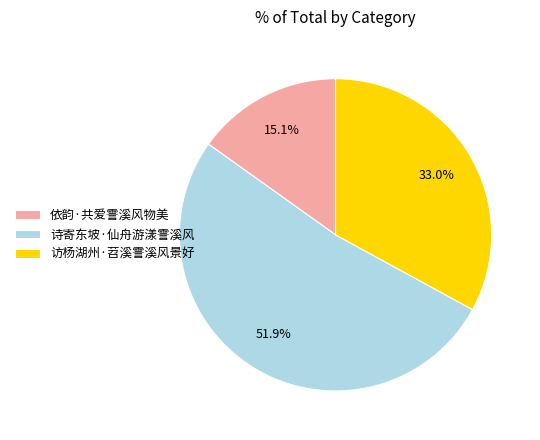

What percentage is NOT represented by 诗寄东坡·仙舟游漾霅溪风?

48.1%